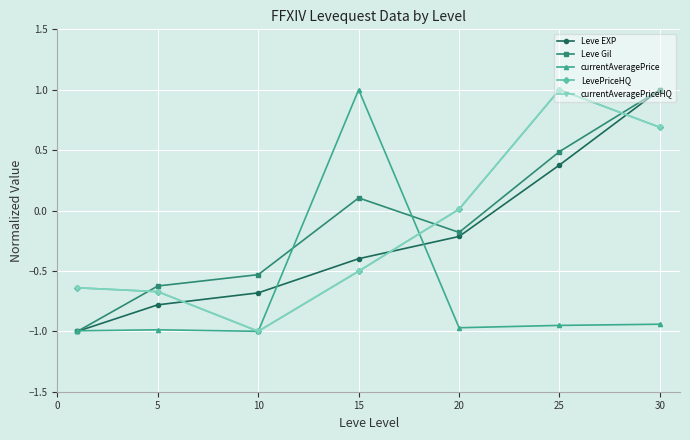

Does the chart have visible grid lines?

Yes